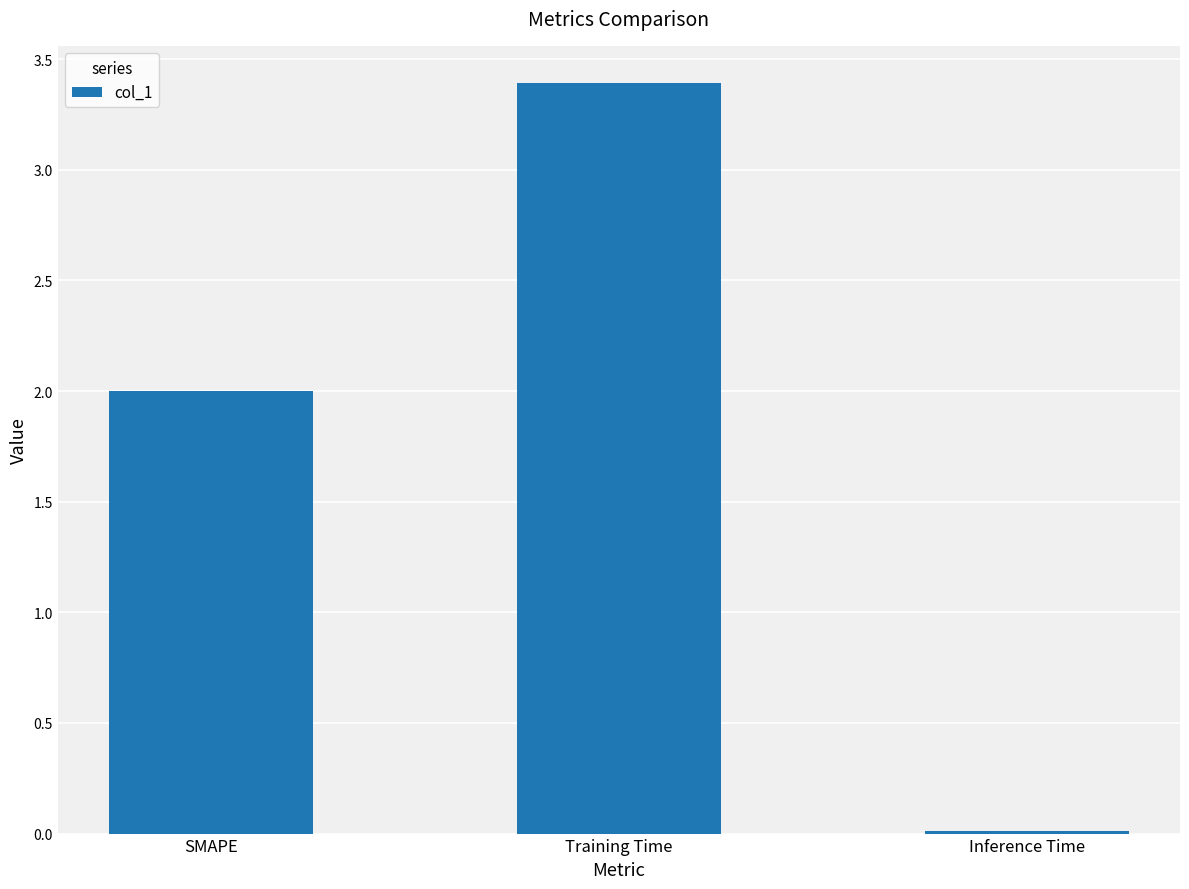

What is the ratio of the value at SMAPE to the value at Training Time?

0.6